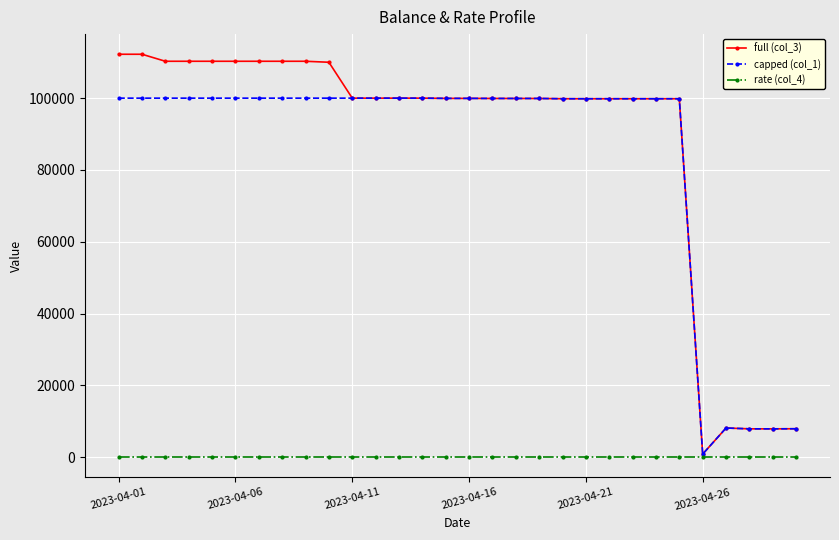

Which series has the largest range (max minus min)?

full (col_3)